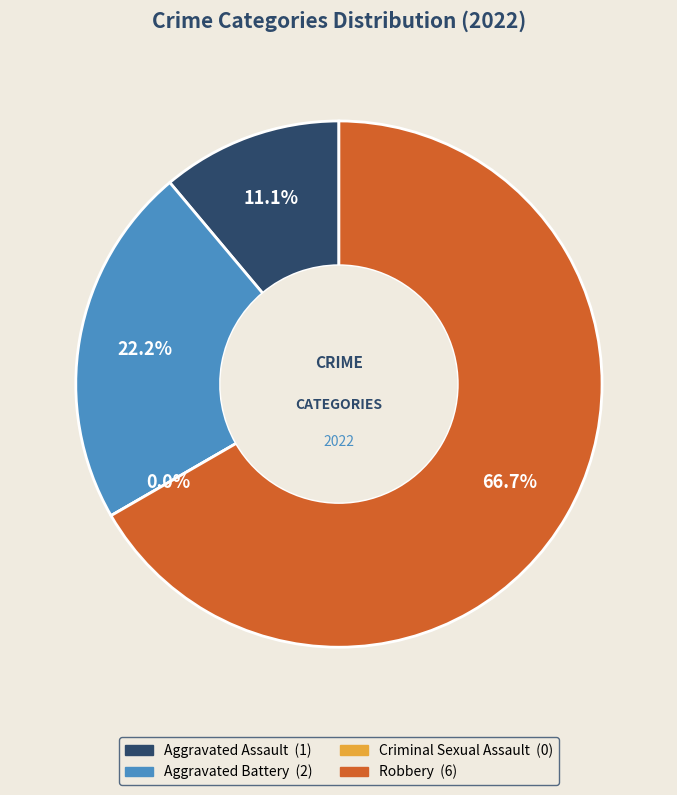

What is the change in value from Criminal Sexual Assault to Robbery?

+6